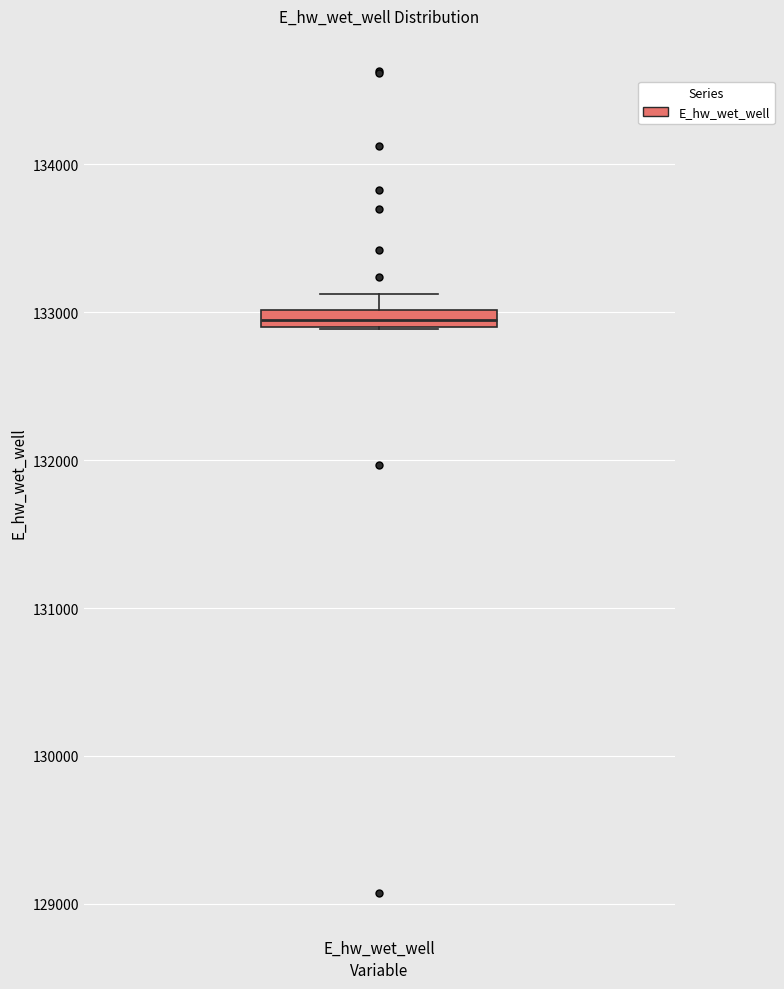

Where is the upper edge of the box for E_hw_wet_well on the y-axis? The values are not printed on the chart, so give them approximately, as read against the axis.

133000